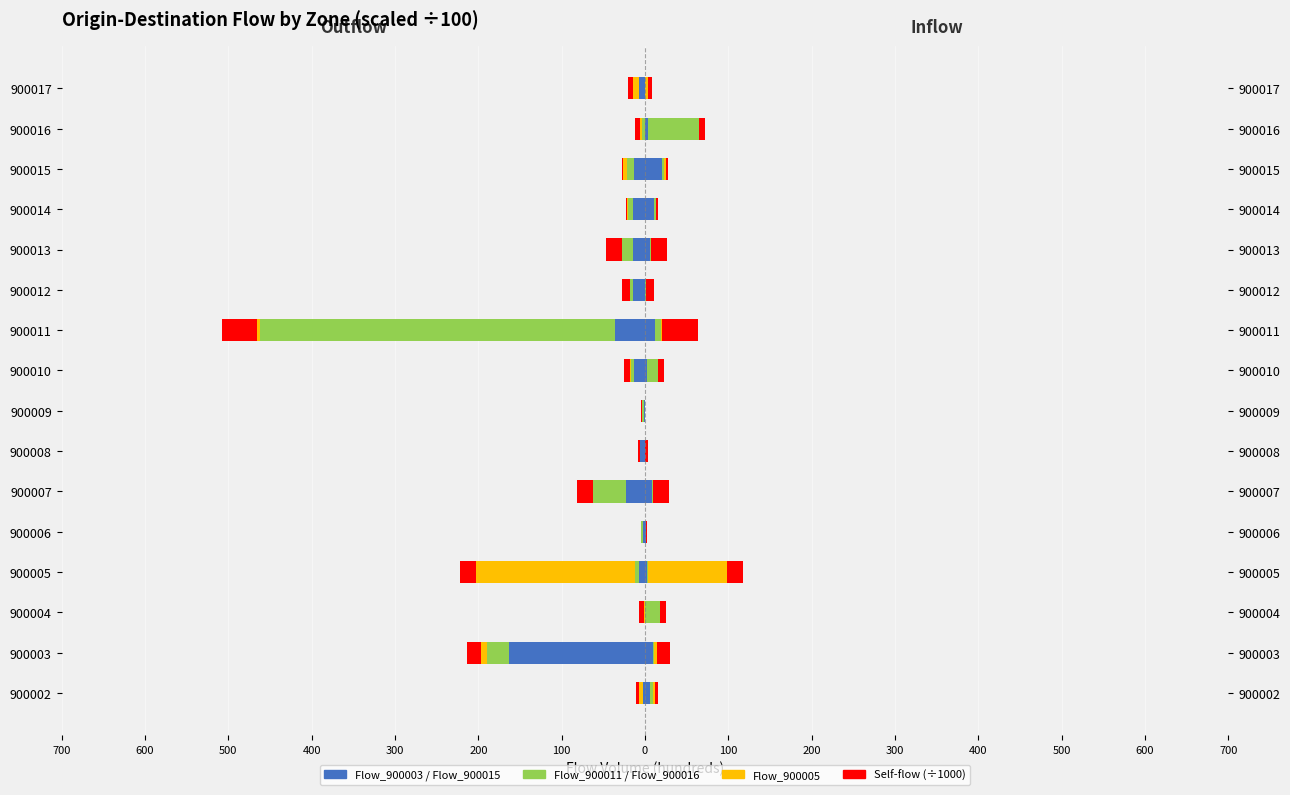

Reading left to right, extract all data points from this chart.

Self (diagonal): 900002=-3.8	900003=-16.3	900004=-6.9	900005=-19.0	900006=-0.8	900007=-19.2	900008=-2.6	900009=-0.3	900010=-7.2	900011=-42.6	900012=-8.6	900013=-18.9	900014=-1.7	900015=-2.0	900016=-6.1	900017=-5.1
Col_900003: 900002=-2.1	900003=-163.2	900004=-0.1	900005=-7.6	900006=-2.9	900007=-23.3	900008=-5.7	900009=-1.2	900010=-13.1	900011=-36.6	900012=-14.5	900013=-14.8	900014=-14.0	900015=-13.8	900016=-0.5	900017=-7.0
Col_900011: 900002=0.0	900003=-26.2	900004=-0.3	900005=-4.8	900006=-1.5	900007=-38.7	900008=0.0	900009=-2.7	900010=-4.2	900011=-425.7	900012=-3.7	900013=-12.6	900014=-6.2	900015=-8.3	900016=-3.6	900017=-0.8
Col_900005: 900002=-5.2	900003=-7.2	900004=-0.2	900005=-190.0	900006=0.0	900007=-0.9	900008=0.0	900009=0.0	900010=-0.8	900011=-2.9	900012=-0.4	900013=-0.3	900014=-1.1	900015=-4.0	900016=-1.4	900017=-6.9
Col_900015: 900002=6.5	900003=10.1	900004=0.0	900005=2.0	900006=1.4	900007=8.2	900008=0.0	900009=0.0	900010=1.9	900011=12.3	900012=0.3	900013=6.5	900014=10.4	900015=20.0	900016=3.2	900017=0.0
Col_900016: 900002=3.2	900003=0.5	900004=17.9	900005=1.7	900006=0.0	900007=1.3	900008=0.5	900009=0.0	900010=13.1	900011=6.9	900012=1.1	900013=1.1	900014=2.5	900015=3.2	900016=61.4	900017=0.0